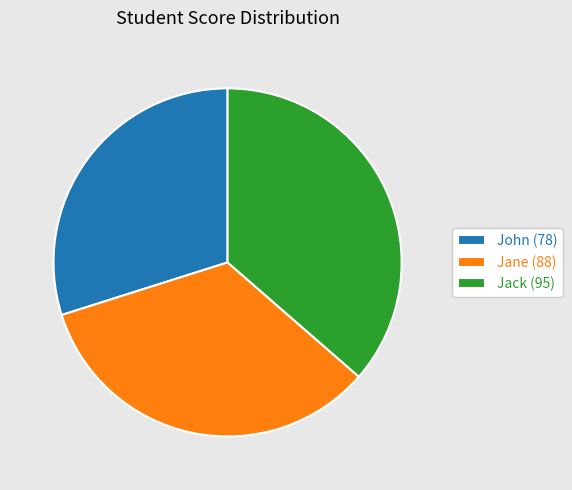

Count the number of slices in the pie.

3